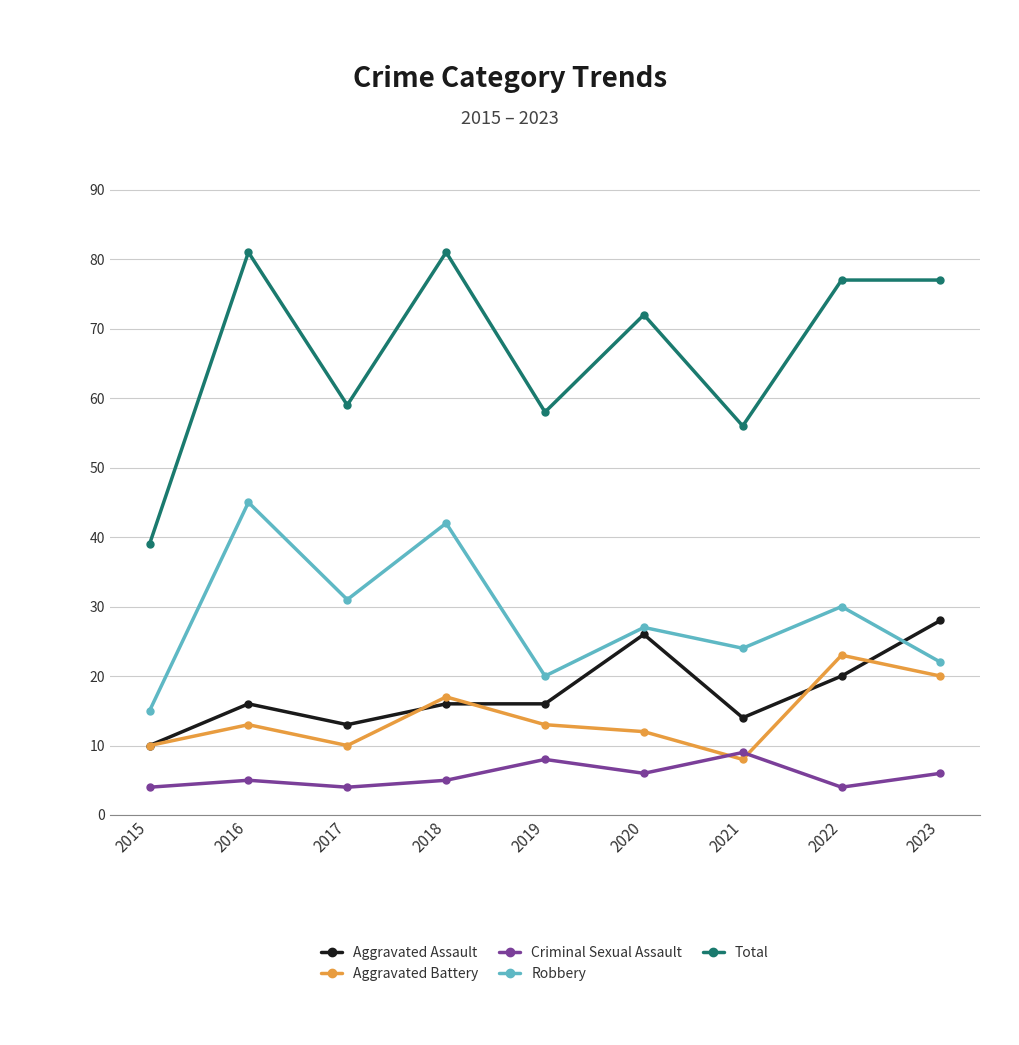

What is the difference between the maximum and second lowest values in the Aggravated Assault series?

15